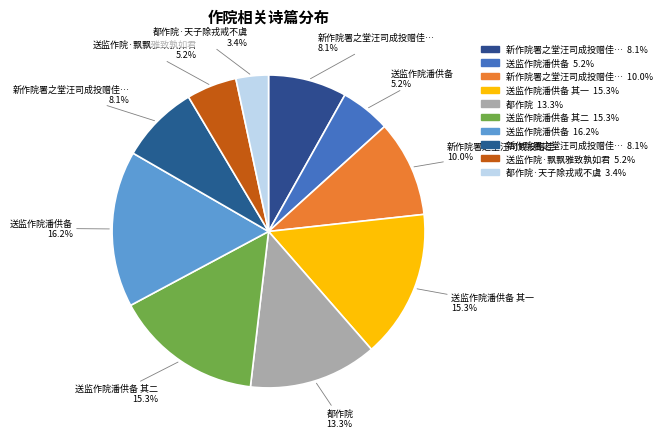

To the nearest percent, what is the difference between the largest and smallest slice percentages?

13%